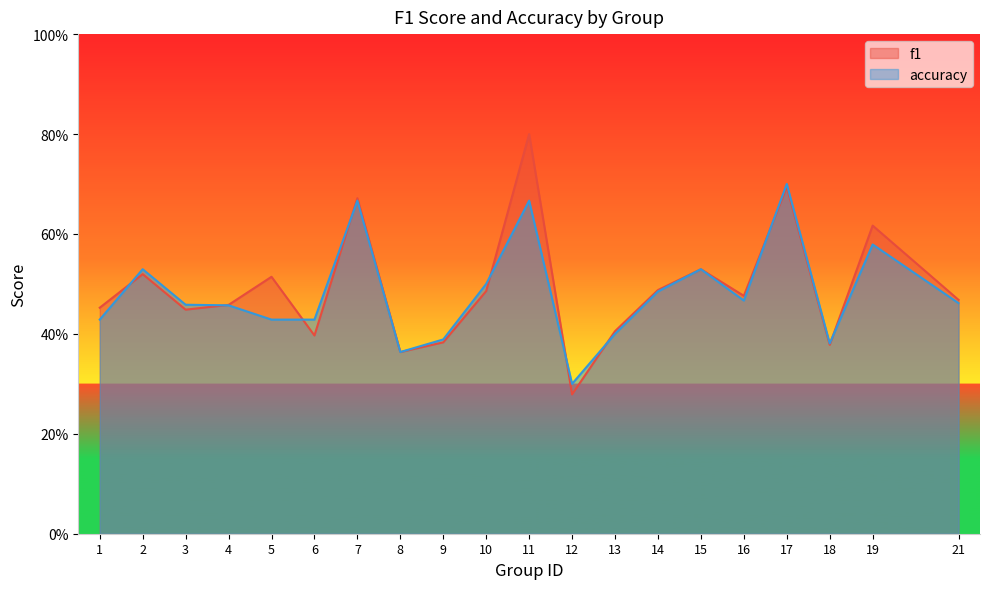

How many data points does each series have?

20